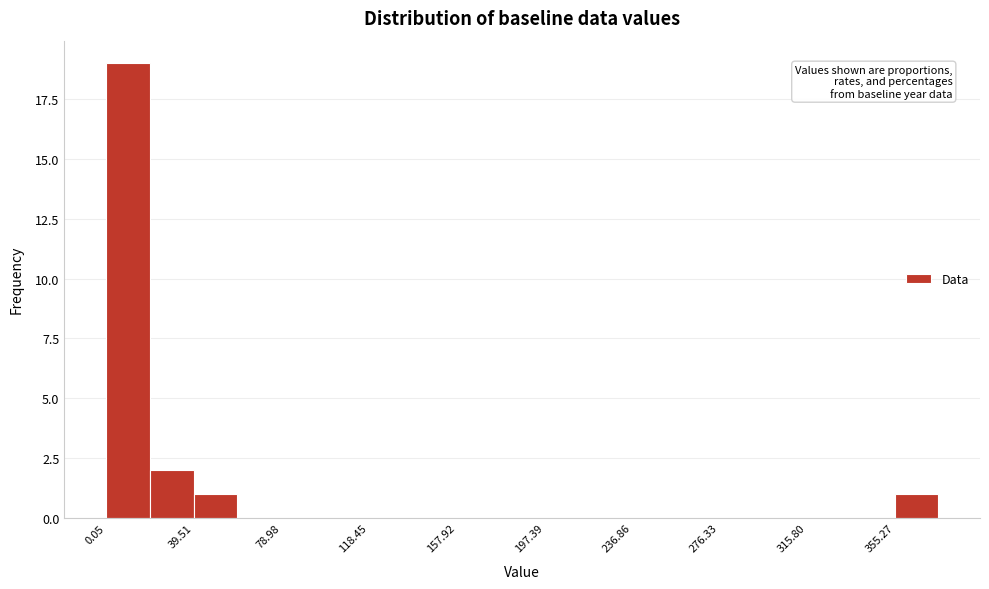

Read against the x-axis, roughly where is the centre of the tallest bar?

10